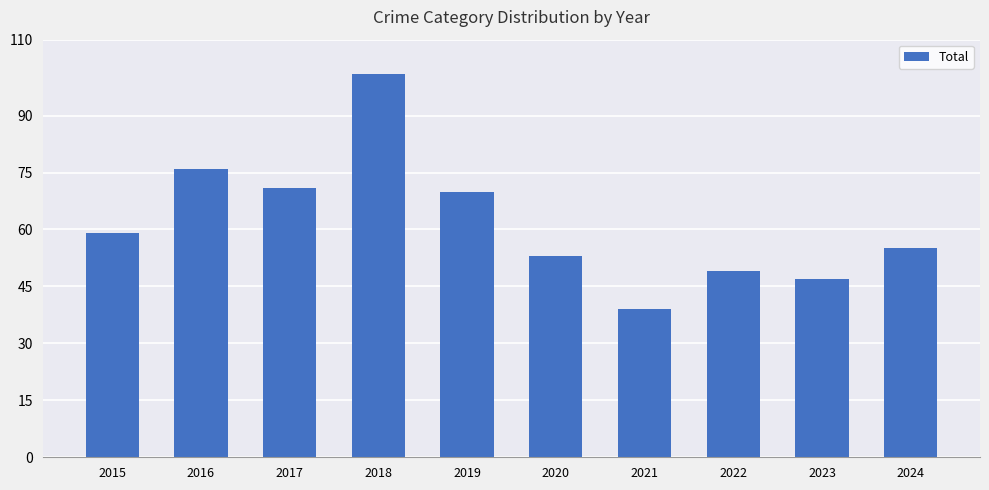

What is the value of the 10th bar from the left?

55